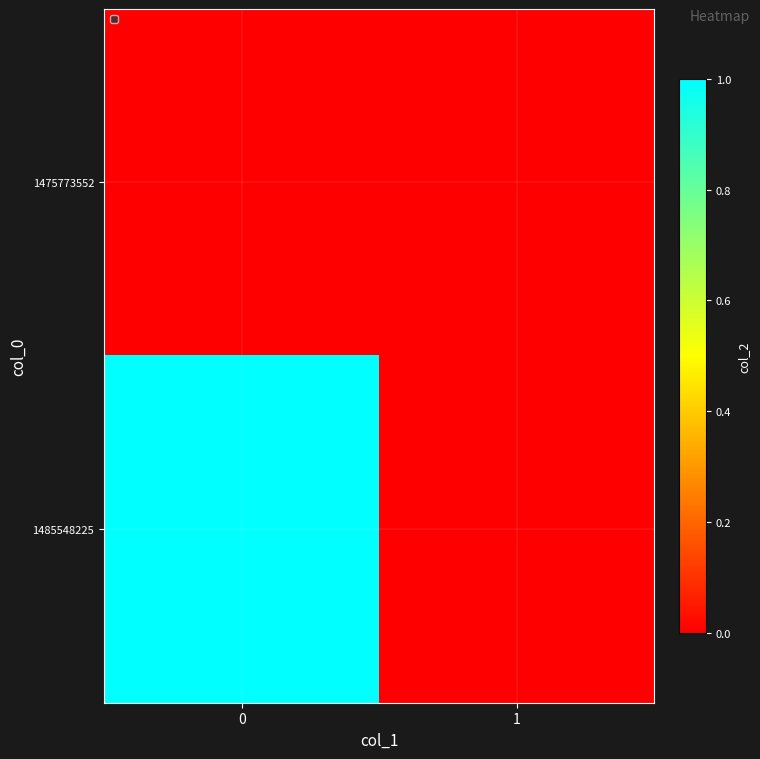

Rank the series by their maximum value, from highest to lowest.

1485548225, 1475773552